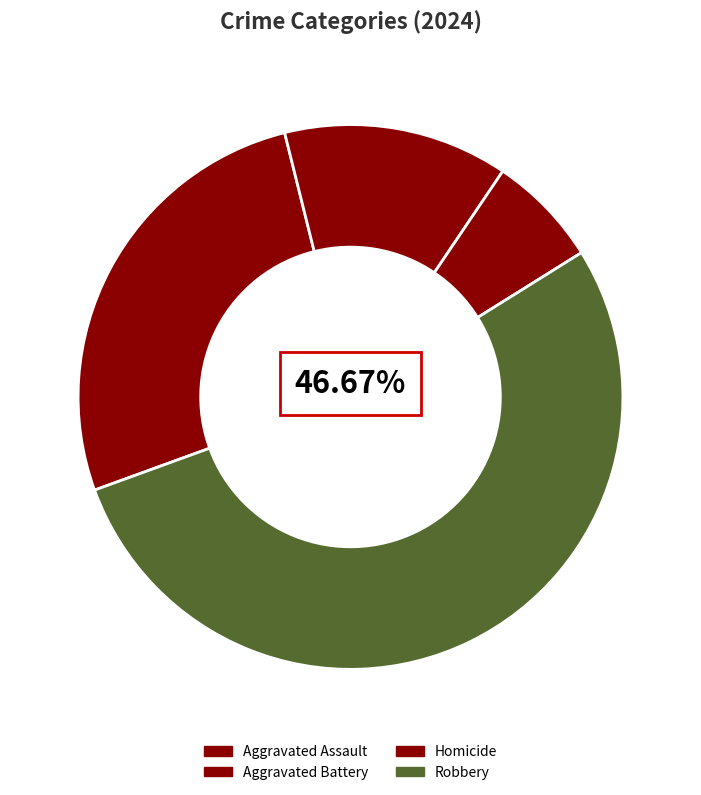

Is it true that Robbery is 60% of the pie?

False